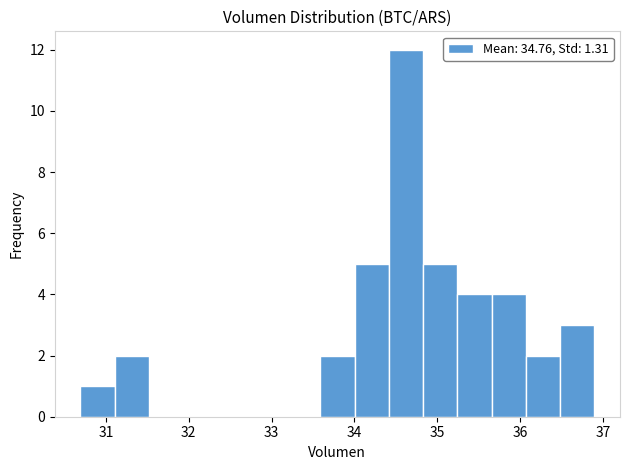

Reading left to right, transcribe this chart: for each bar, give the range it covers on the x-axis and its height. Neither the bar edges nor the heights are printed on the chart, so give them approximately, as read against the axes.

30.7 to 31.1: 1
31.1 to 31.5: 2
31.5 to 31.9: 0
31.9 to 32.3: 0
32.3 to 32.8: 0
32.8 to 33.2: 0
33.2 to 33.6: 0
33.6 to 34.0: 2
34.0 to 34.4: 5
34.4 to 34.8: 12
34.8 to 35.2: 5
35.2 to 35.7: 4
35.7 to 36.1: 4
36.1 to 36.5: 2
36.5 to 36.9: 3